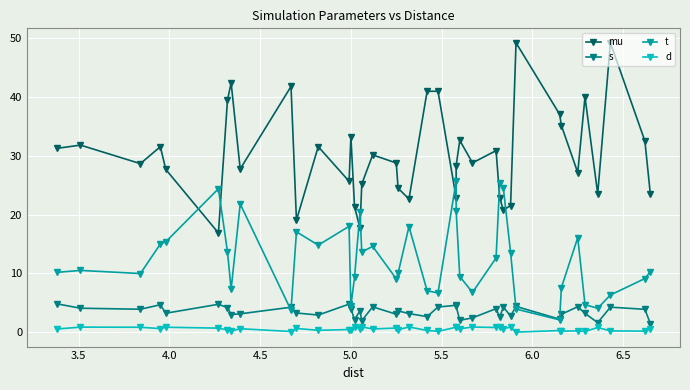

How many lines are shown in the chart?

4